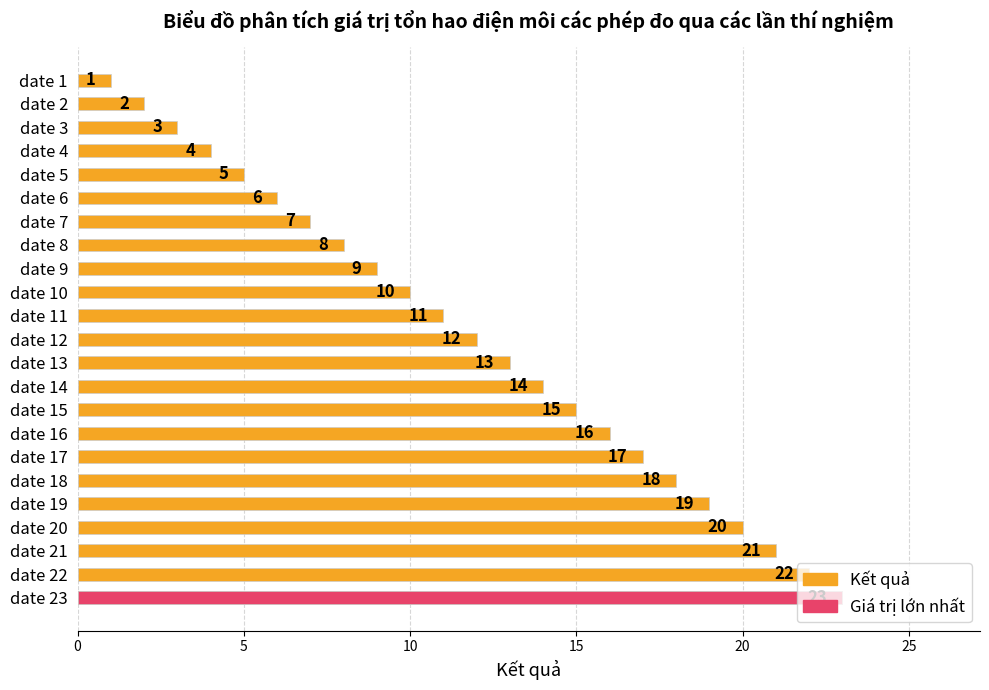

Does the chart contain any negative values?

No